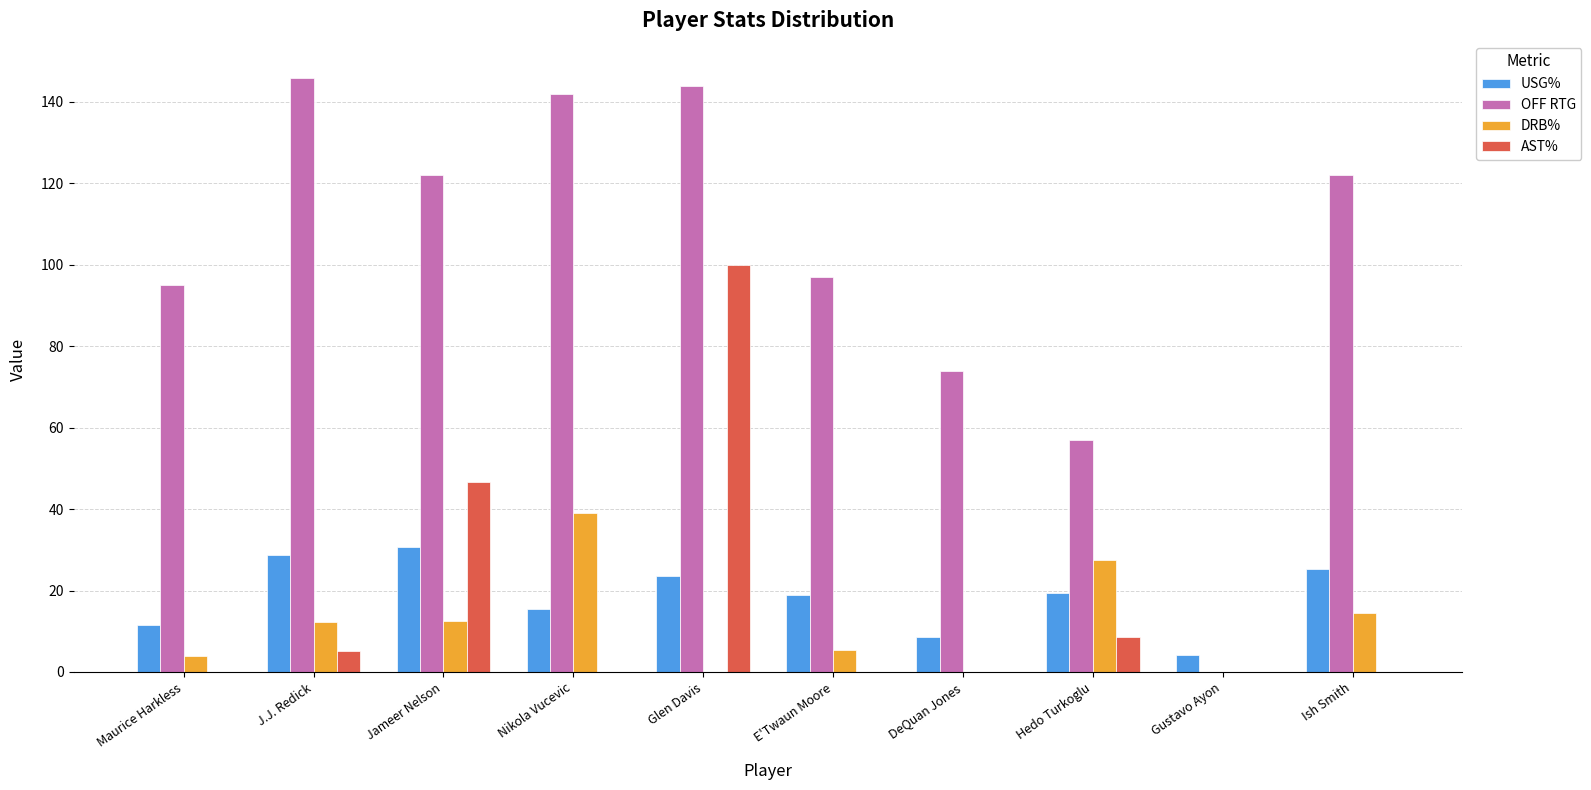

What is the approximate value of OFF RTG at Glen Davis?

144.0